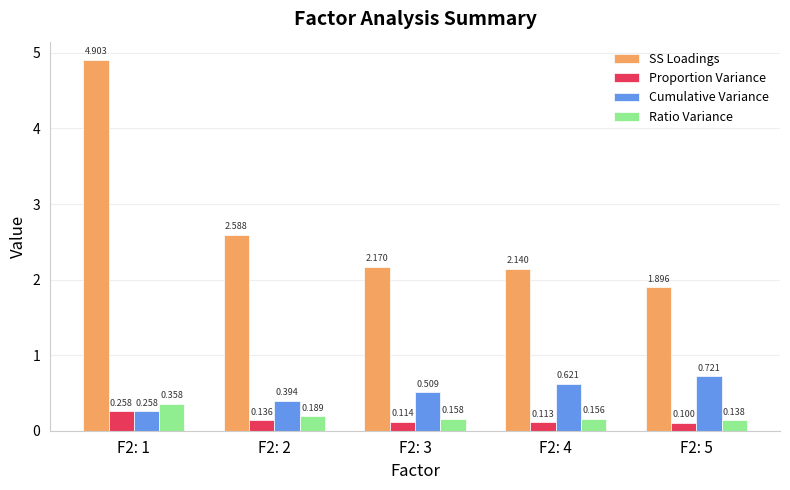

Which series has the largest total across all categories?

SS Loadings